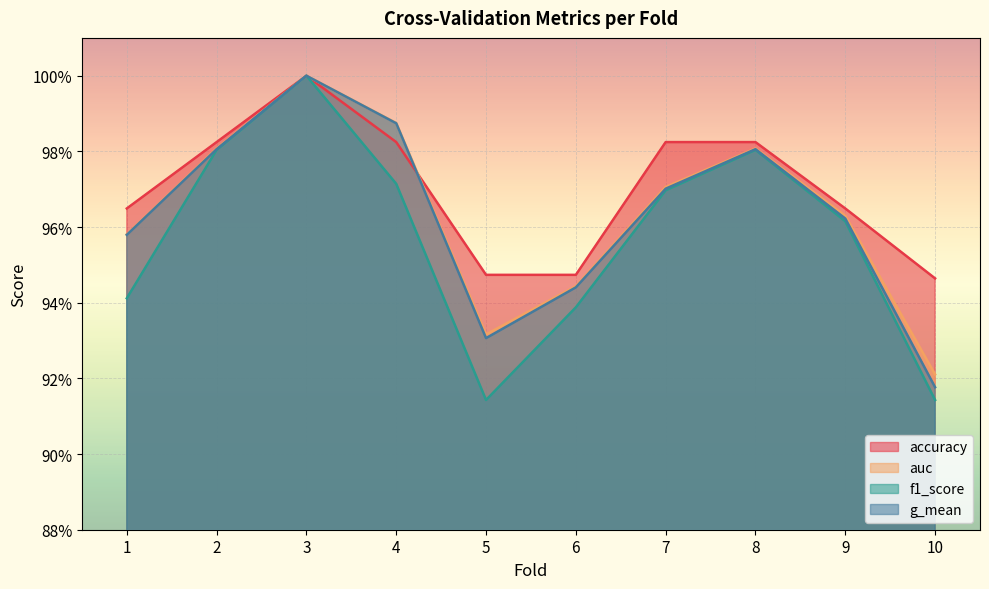

What is the lowest value of the g_mean series?

0.9